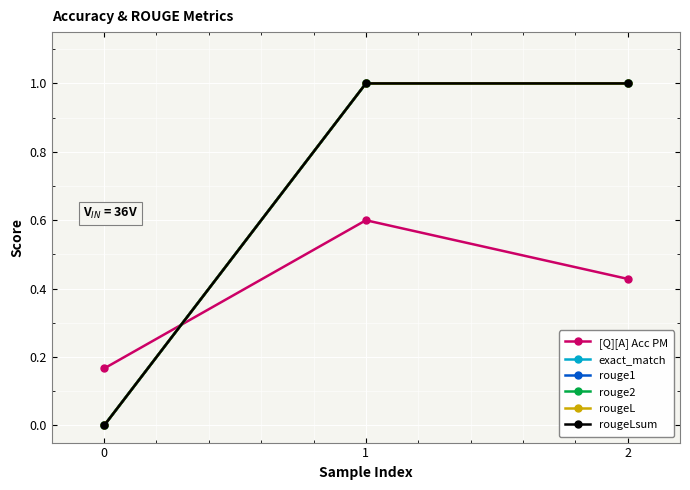

Is this an area chart (filled region under the line)?

No